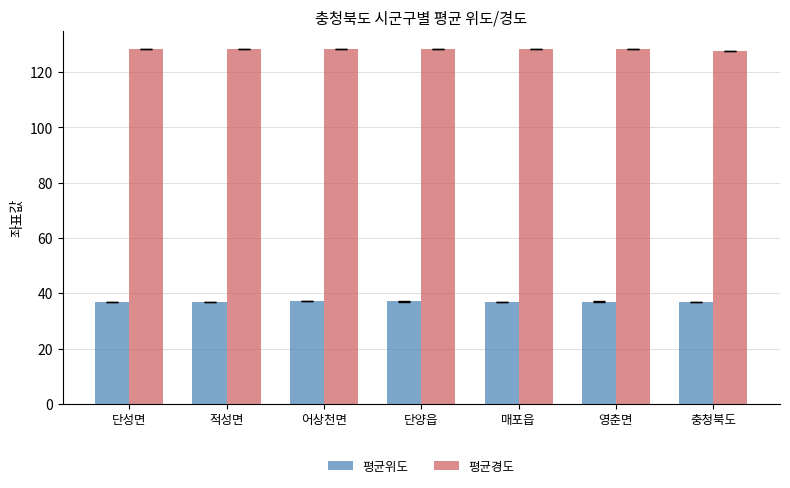

What is the highest value of the 평균경도 series?

128.5